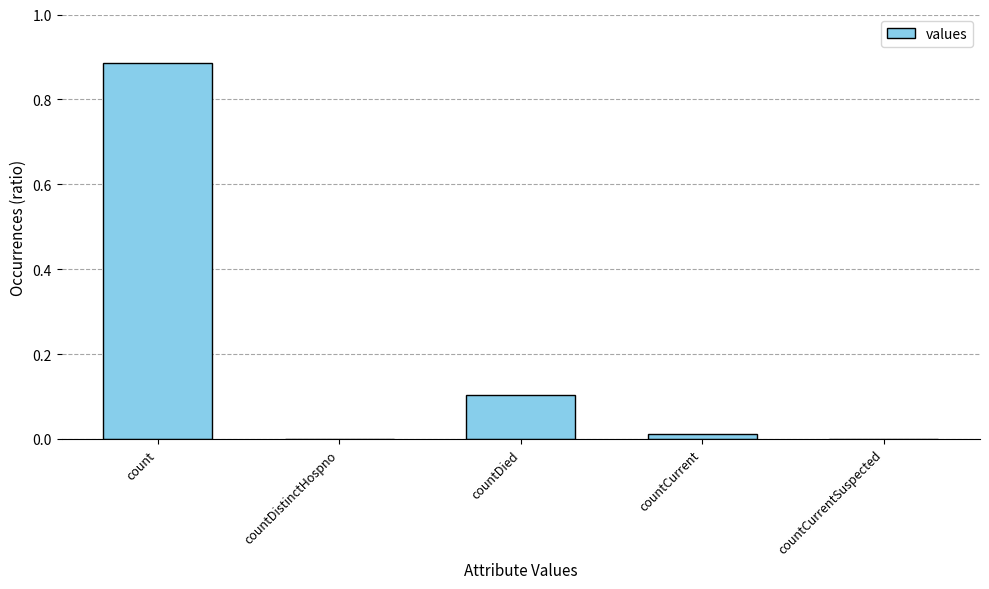

The chart shows a value of 0.0 at countCurrent. True or false?

True